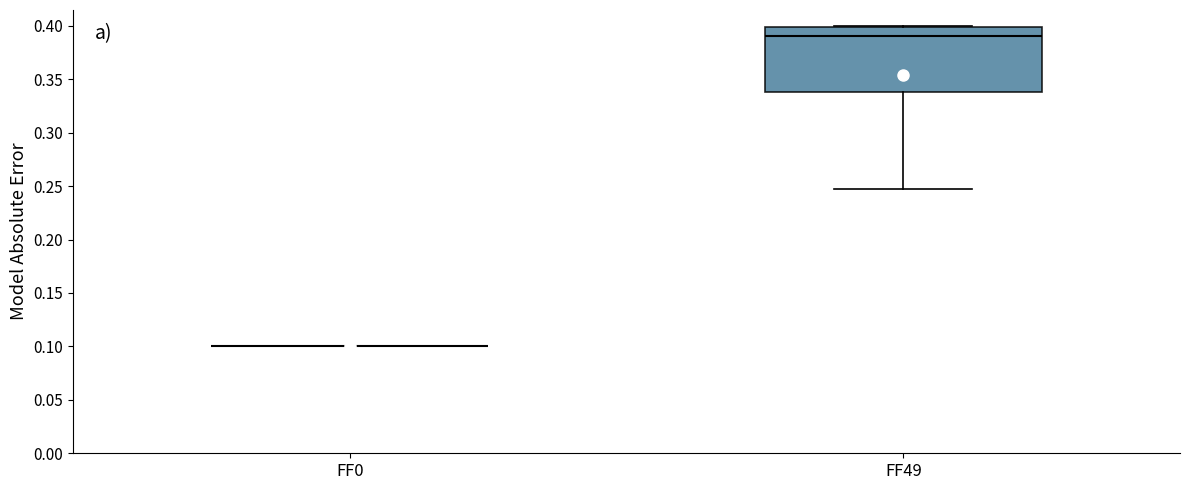

Which box is the tallest, from its lower edge to its upper edge?

FF49